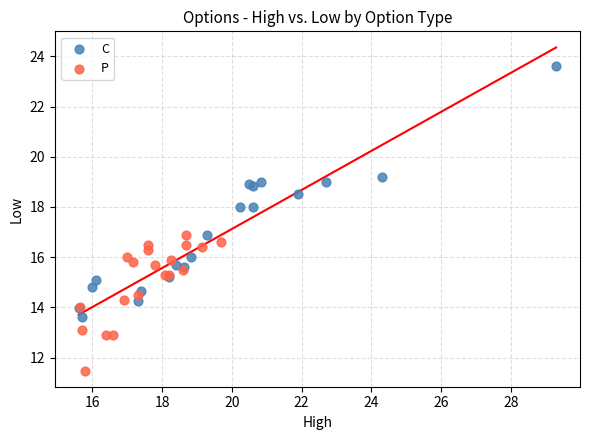

Which series contains the highest Y value?

C